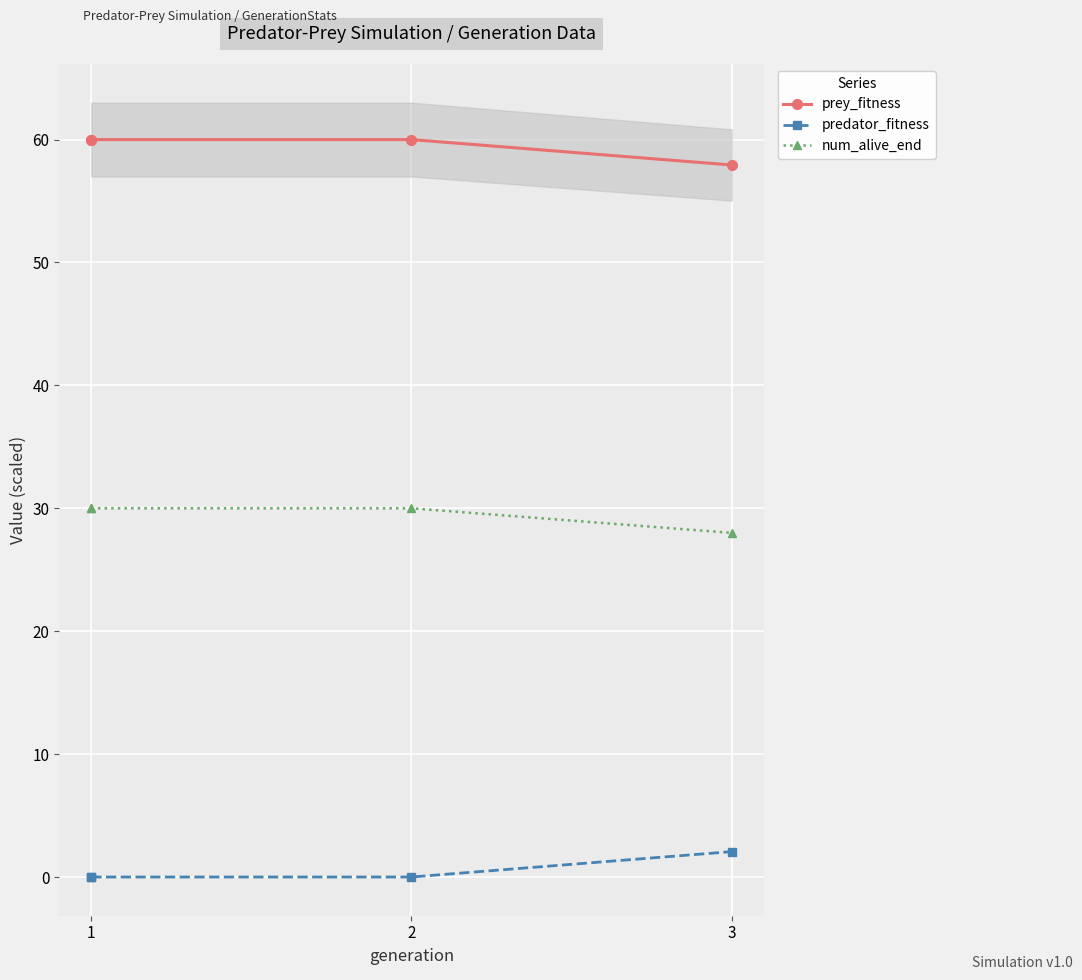

Is it true that num_alive_end equals 45.7 at 1?

False